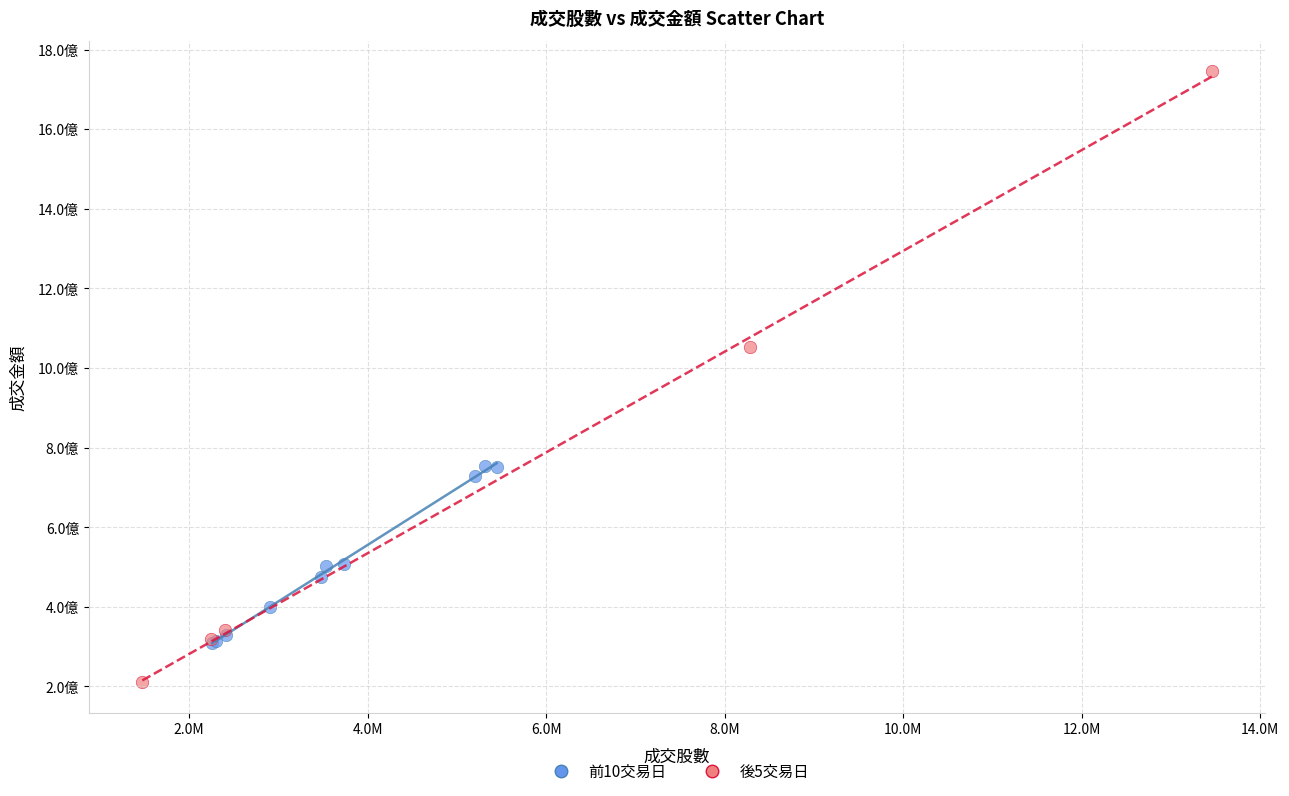

Which series has the widest spread of Y values?

後5交易日